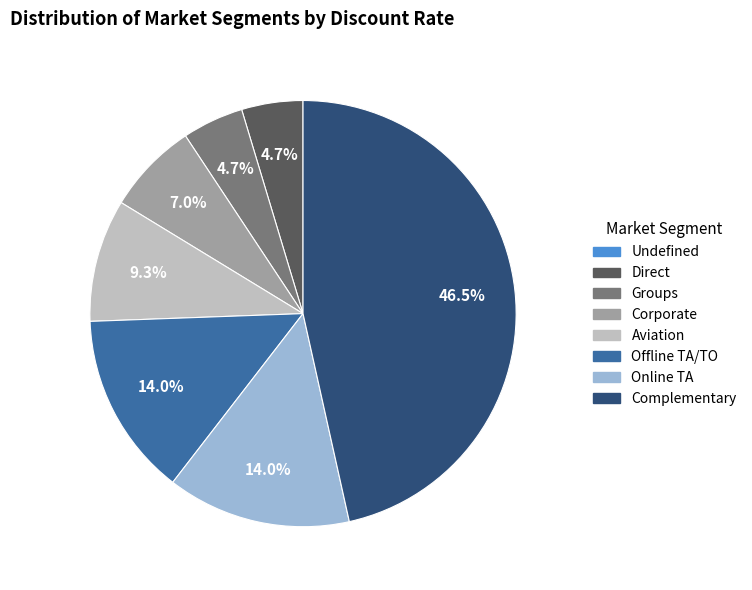

Is there a majority slice in this chart?

No